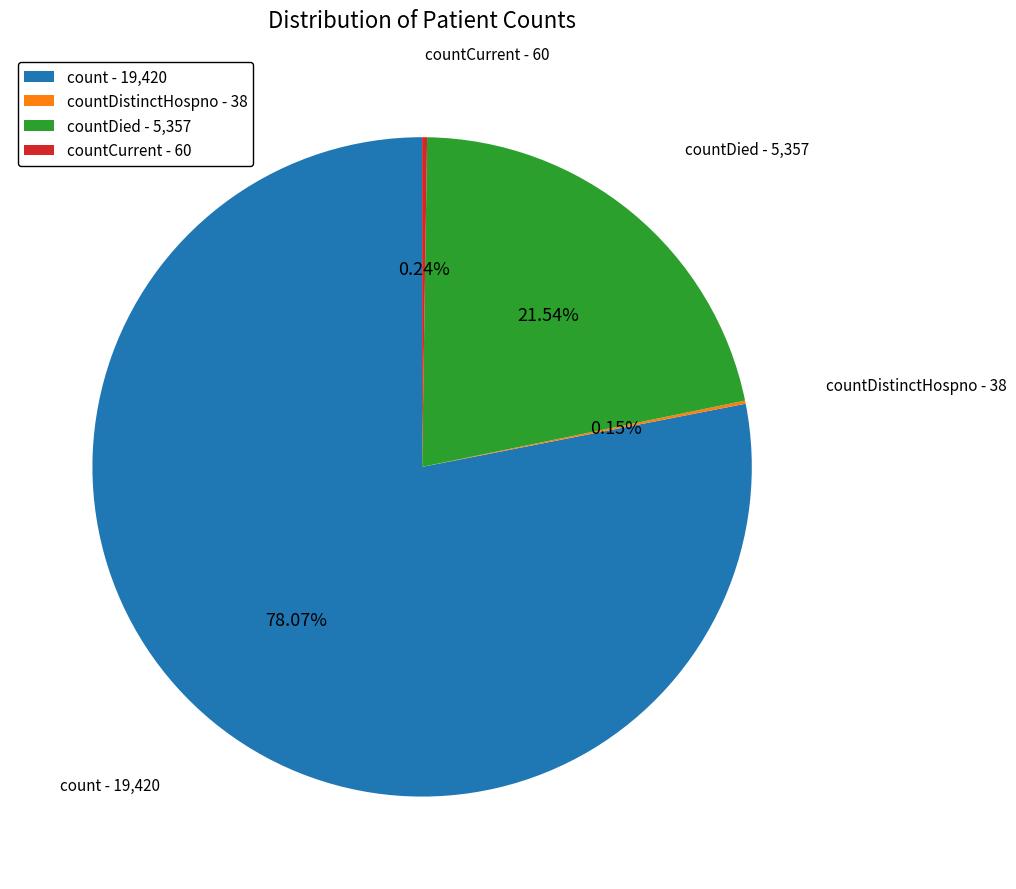

Which category accounts for the majority?

count - 19,420